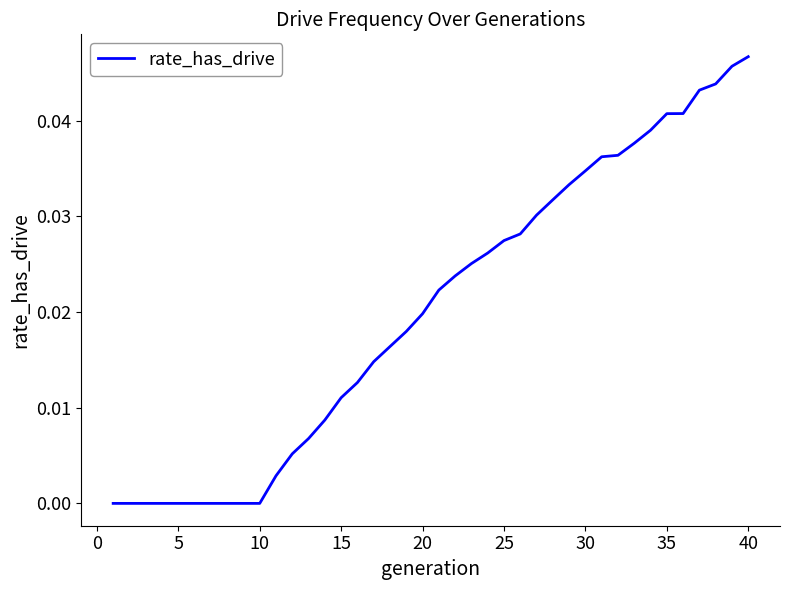

Between 5 and 20, which is larger?

20